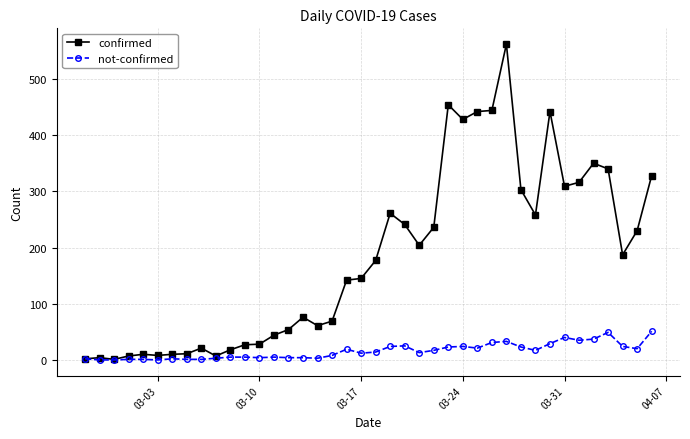

Is this an area chart (filled region under the line)?

No